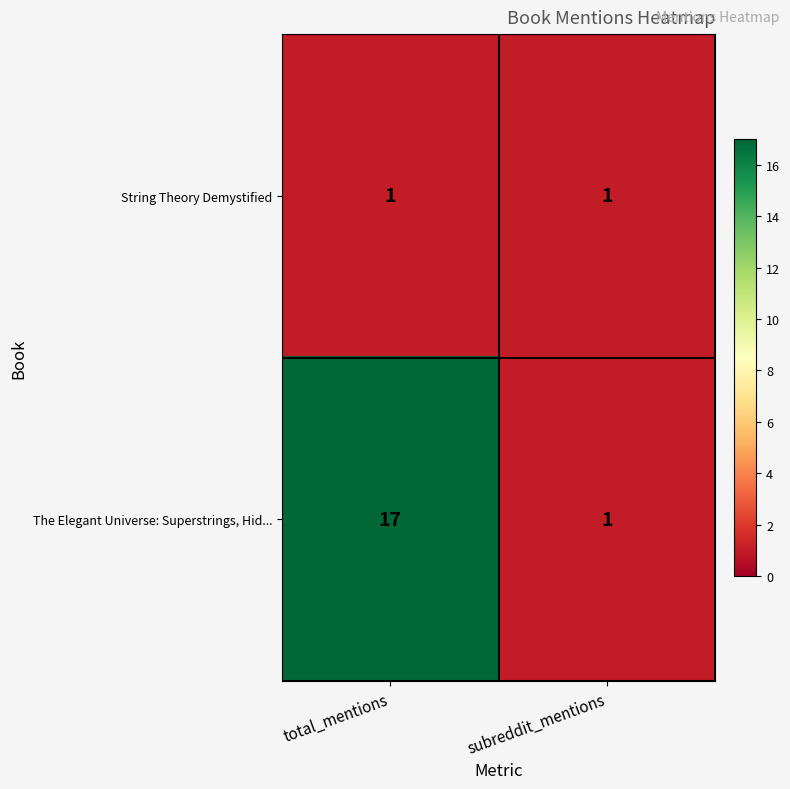

How many distinct data groups are displayed?

2